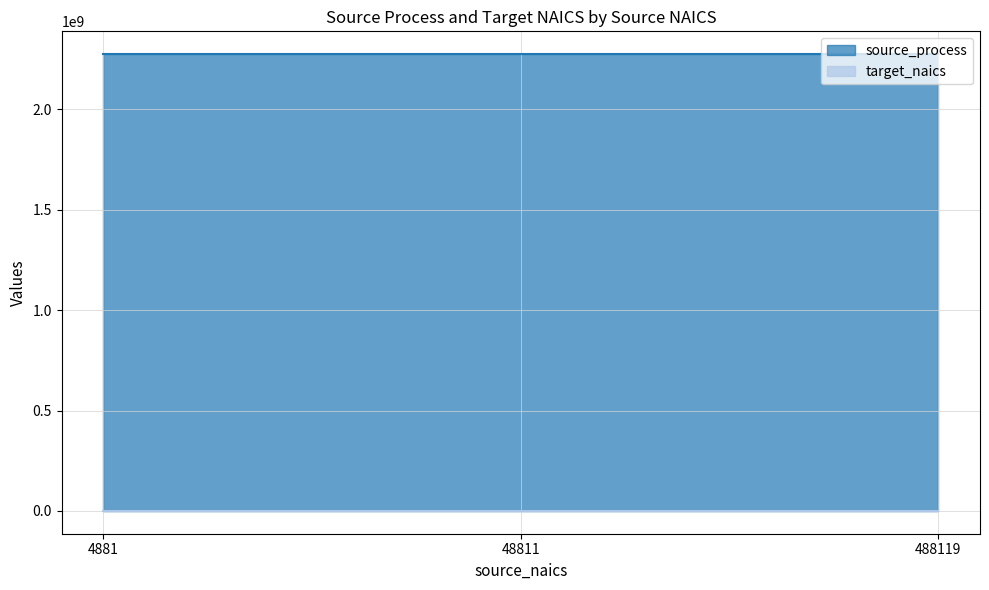

List the labels in order of source_process value, largest first.

4881, 48811, 488119